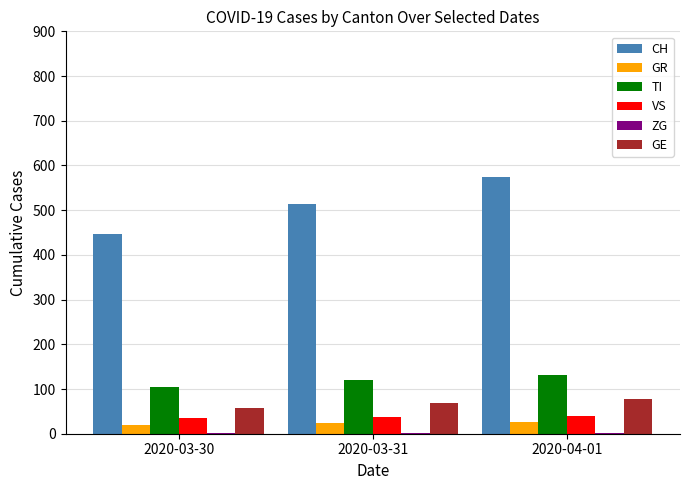

Where is VS nearest to the value 37?

2020-03-31